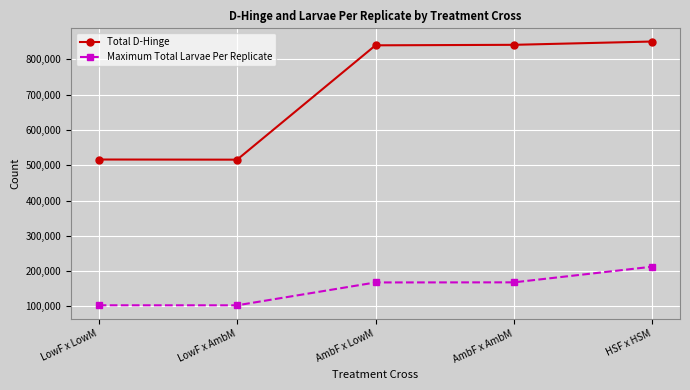

What is the lowest value of the Maximum Total Larvae Per Replicate series?

103179.6